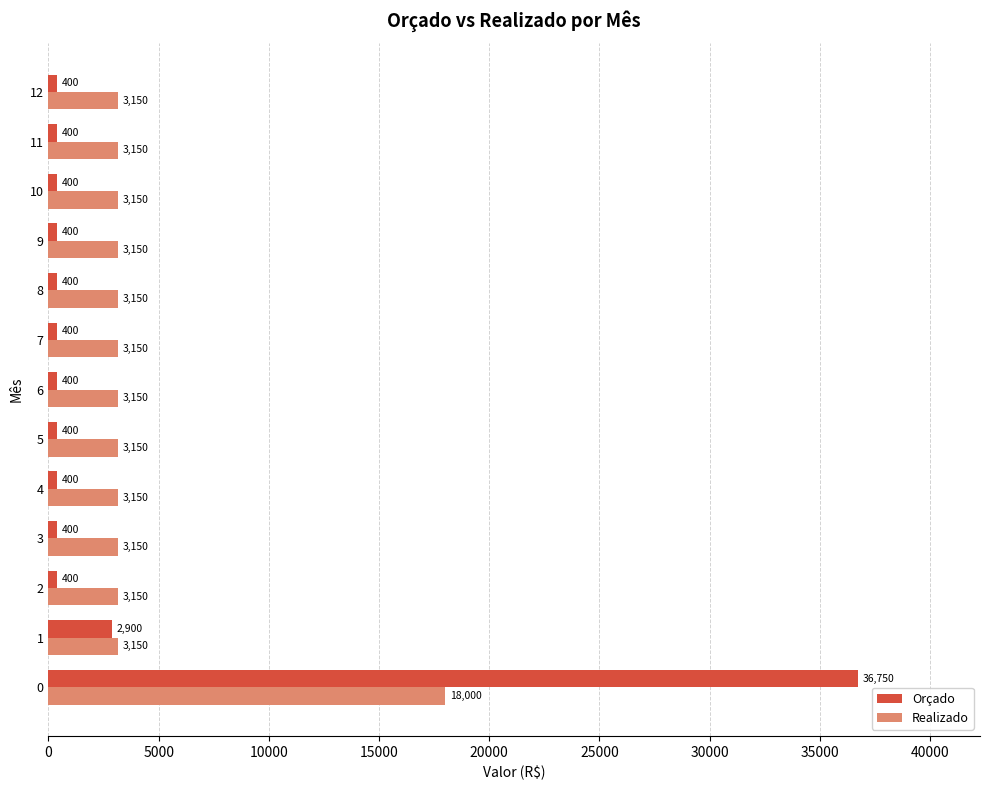

True or false: Realizado has a value of 5551 at 9.

False